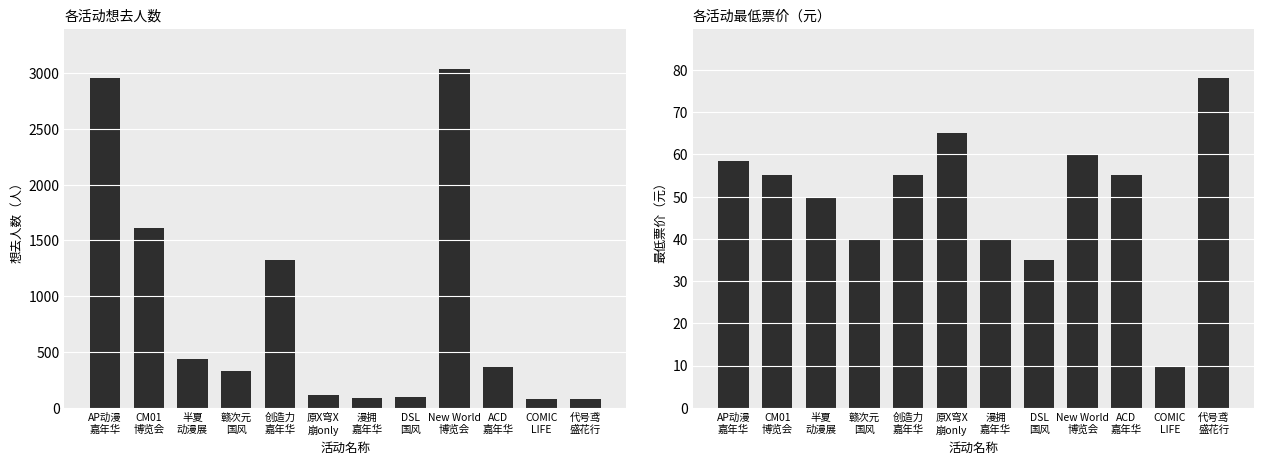

Which series has the largest total across all categories?

想去人数